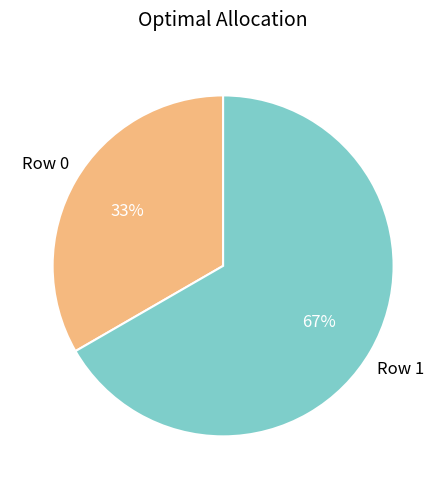

Is there any slice that represents more than half of the pie?

Yes